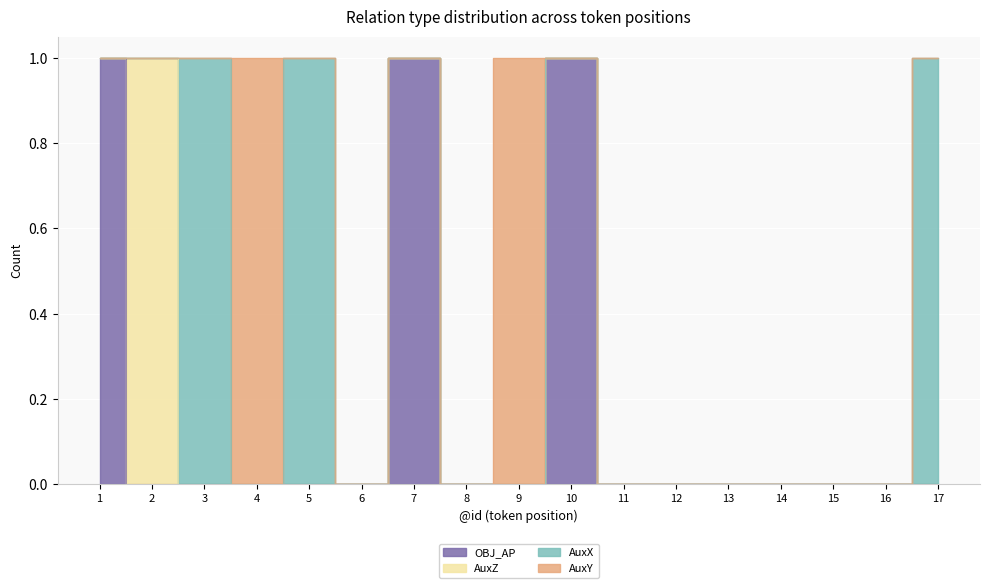

Reading left to right, what are all the values shown in this chart?

OBJ_AP: 1=1	2=0	3=0	4=0	5=0	6=0	7=1	8=0	9=0	10=1	11=0	12=0	13=0	14=0	15=0	16=0	17=0
AuxZ: 1=0	2=1	3=0	4=0	5=0	6=0	7=0	8=0	9=0	10=0	11=0	12=0	13=0	14=0	15=0	16=0	17=0
AuxX: 1=0	2=0	3=1	4=0	5=1	6=0	7=0	8=0	9=0	10=0	11=0	12=0	13=0	14=0	15=0	16=0	17=1
AuxY: 1=0	2=0	3=0	4=1	5=0	6=0	7=0	8=0	9=1	10=0	11=0	12=0	13=0	14=0	15=0	16=0	17=0